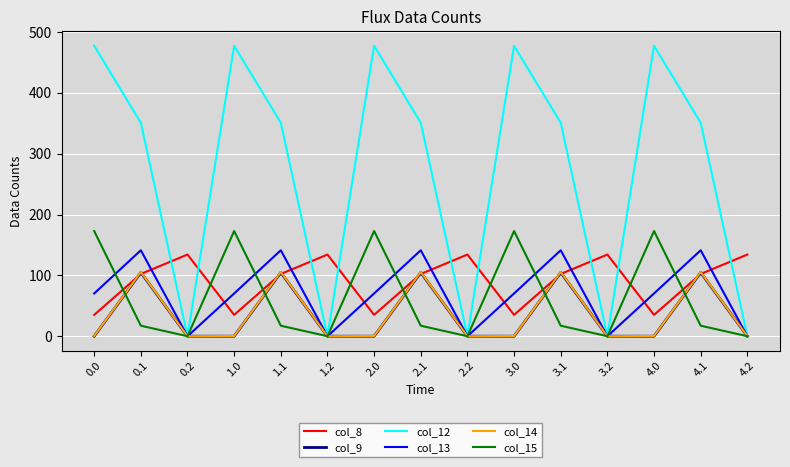

What position from the left is 3.2?

12